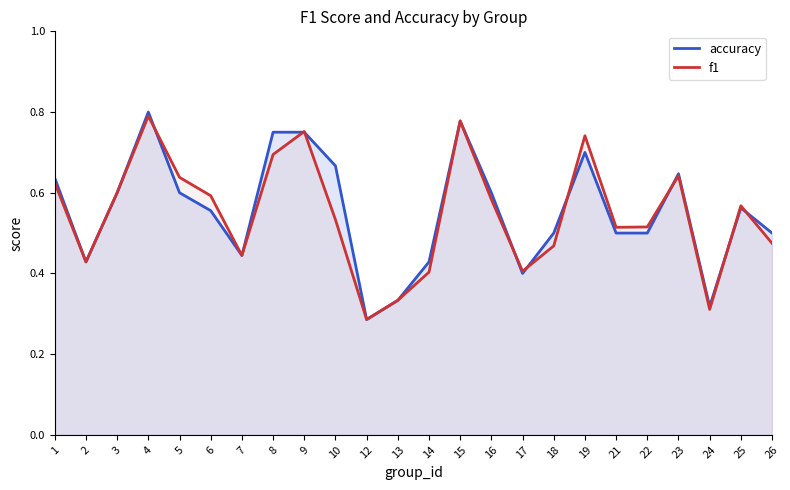

What is the value of the accuracy point at the 10th from the left?

0.7